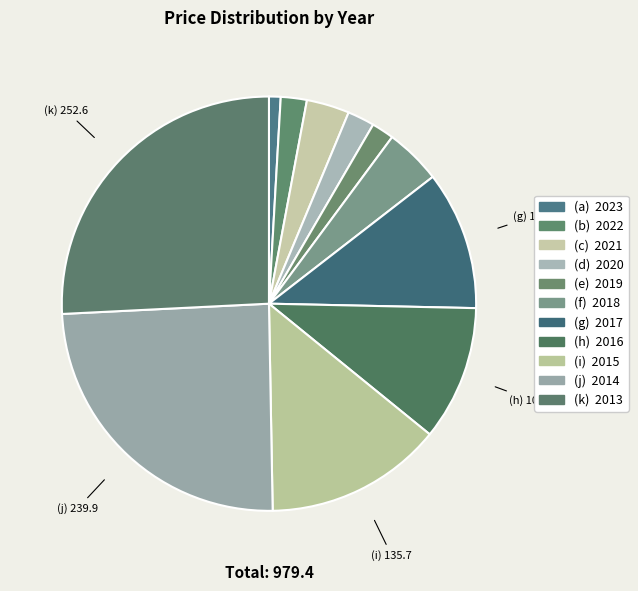

How many slices are in this pie chart?

11